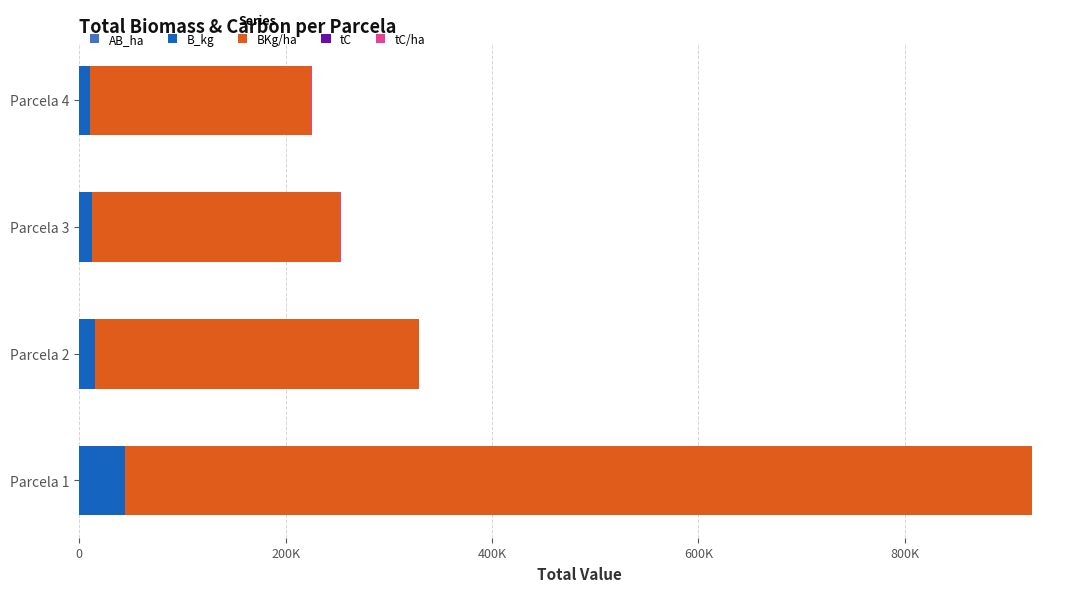

Which series has the widest spread of values?

BKg/ha